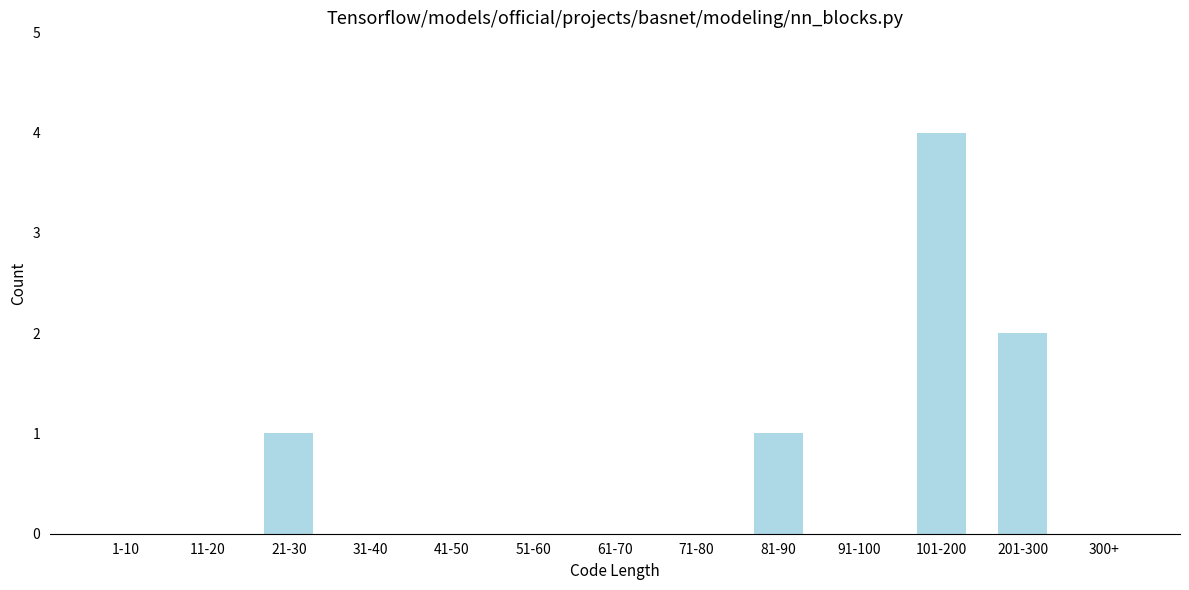

Reading right to left, extract all data points from this chart.

300+=0	201-300=2	101-200=4	91-100=0	81-90=1	71-80=0	61-70=0	51-60=0	41-50=0	31-40=0	21-30=1	11-20=0	1-10=0